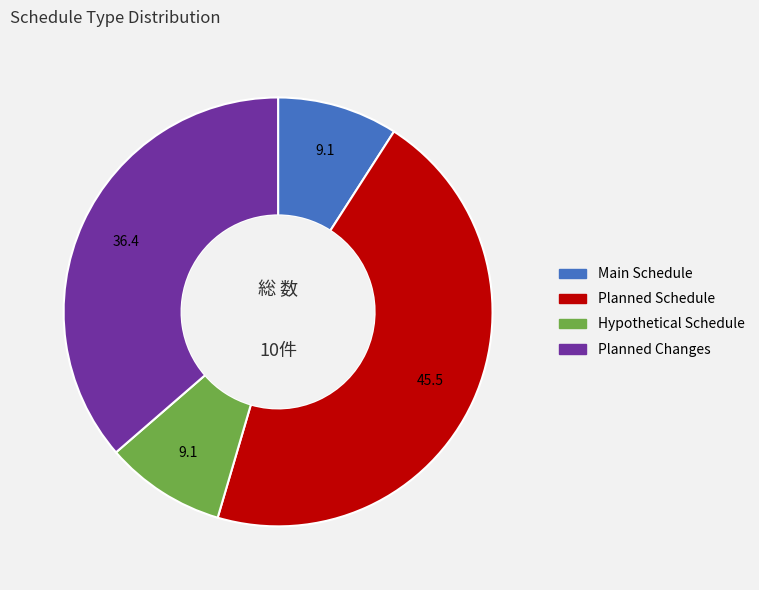

Does Planned Schedule account for over 50% of the chart?

No